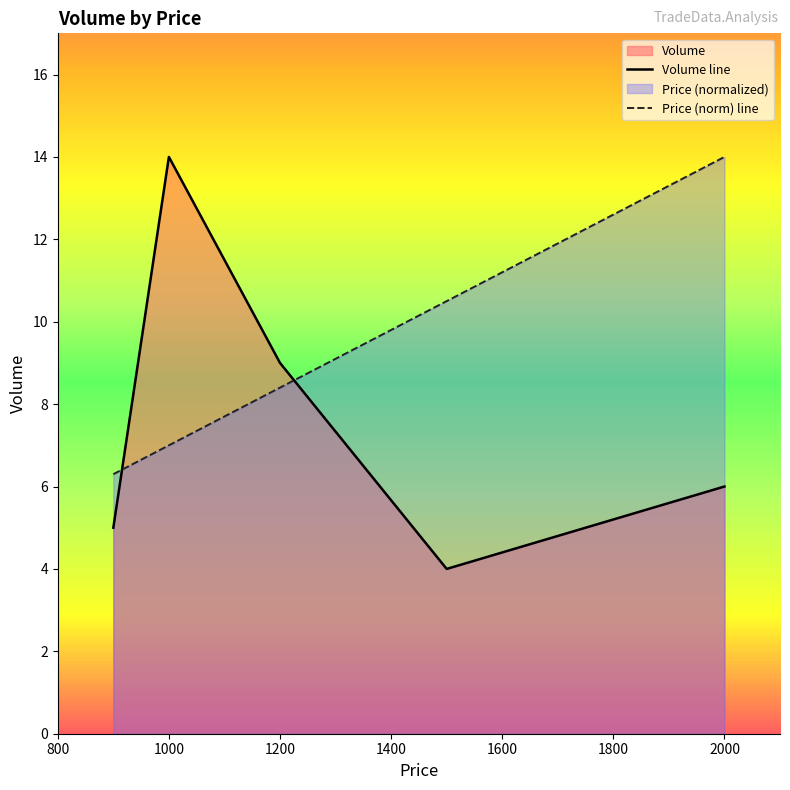

How many lines are shown in the chart?

2